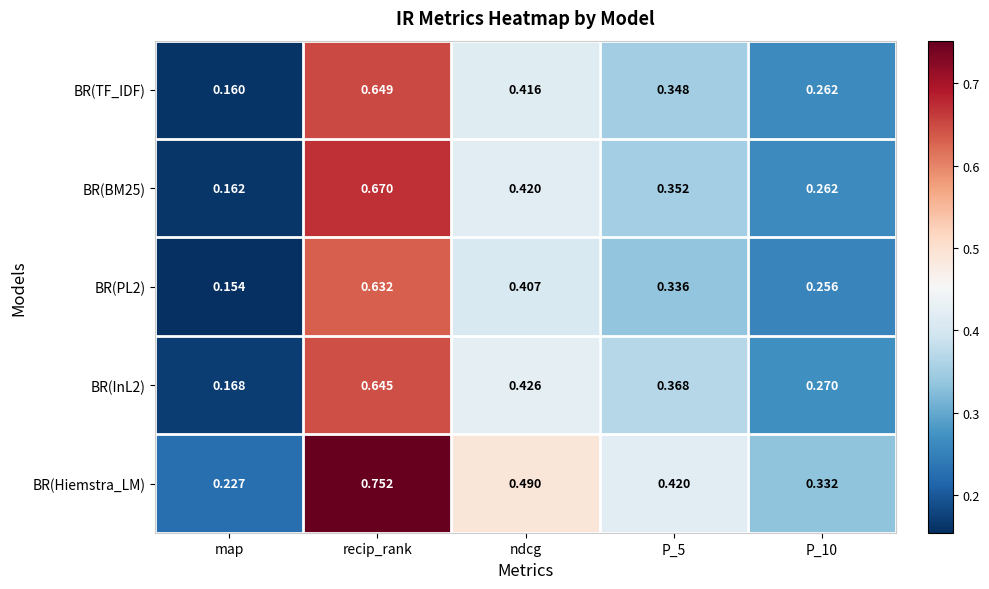

Where is BR(InL2) nearest to the value 0?

map